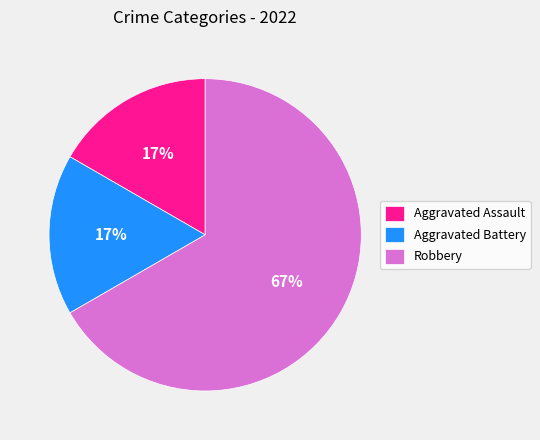

To the nearest percent, what percentage of the pie is Aggravated Battery?

17%